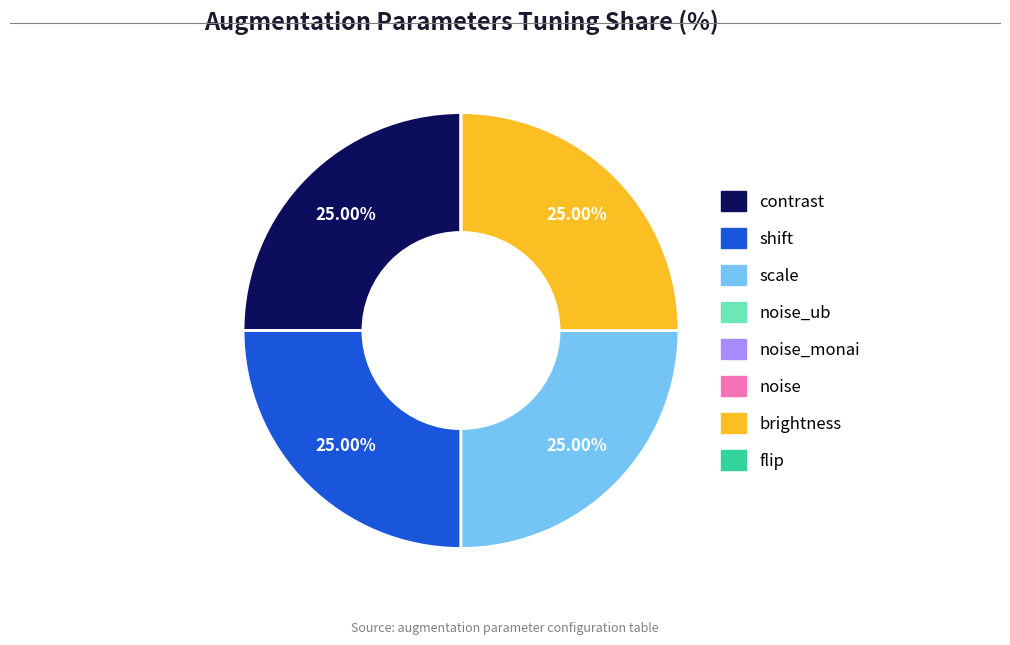

Does any single category account for the majority?

No